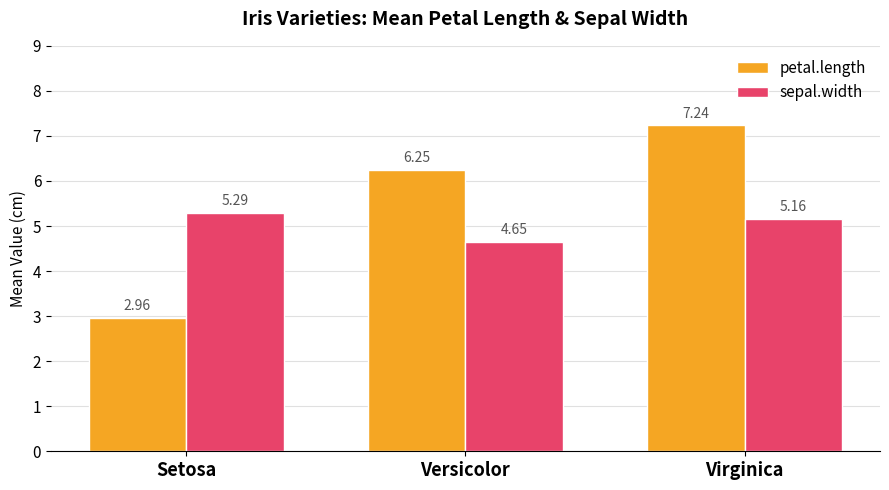

Does the chart contain any negative values?

No